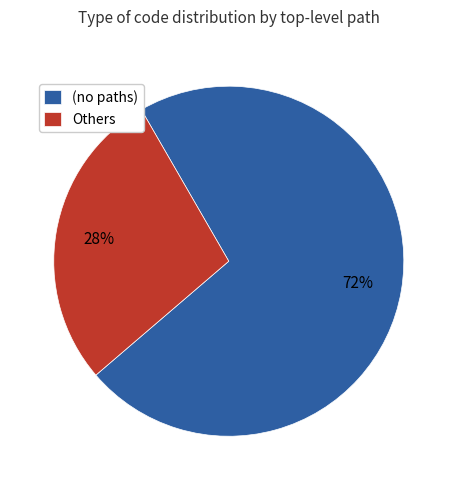

To the nearest percent, what is the difference between the largest and smallest slice percentages?

44%